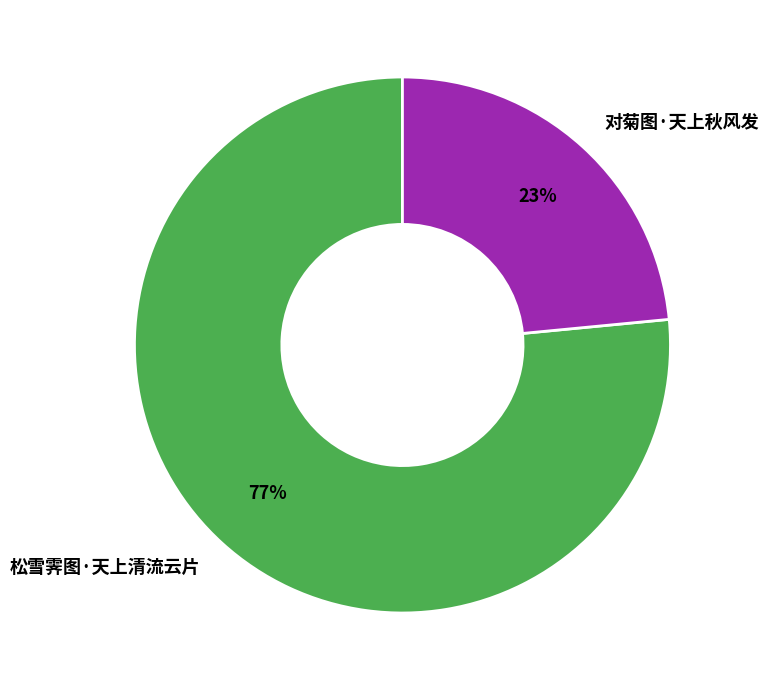

Which has a higher value, 松雪霁图·天上清流云片 or 对菊图·天上秋风发?

松雪霁图·天上清流云片